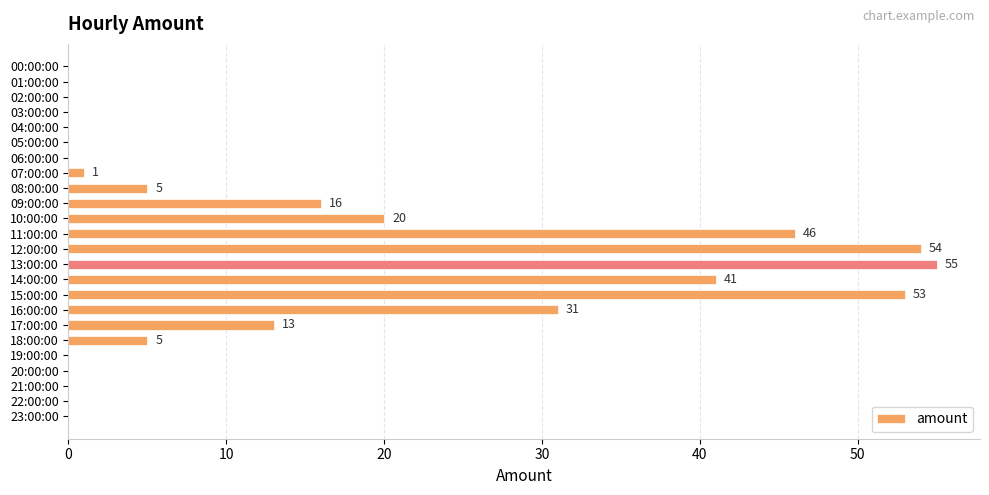

Reading bottom to top, extract all data points from this chart.

23:00:00=0	22:00:00=0	21:00:00=0	20:00:00=0	19:00:00=0	18:00:00=5	17:00:00=13	16:00:00=31	15:00:00=53	14:00:00=41	13:00:00=55	12:00:00=54	11:00:00=46	10:00:00=20	09:00:00=16	08:00:00=5	07:00:00=1	06:00:00=0	05:00:00=0	04:00:00=0	03:00:00=0	02:00:00=0	01:00:00=0	00:00:00=0